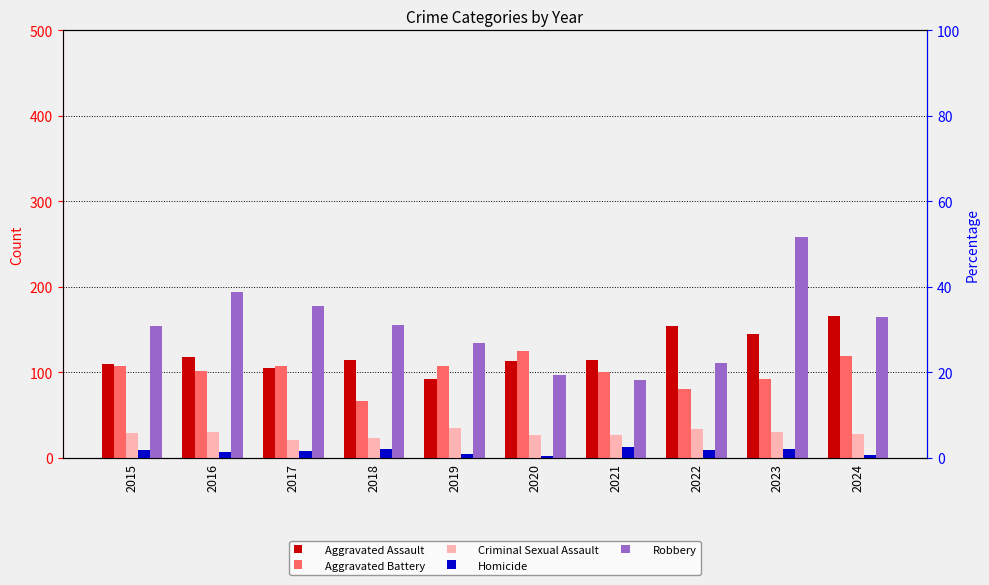

How many categories are shown in the chart?

10